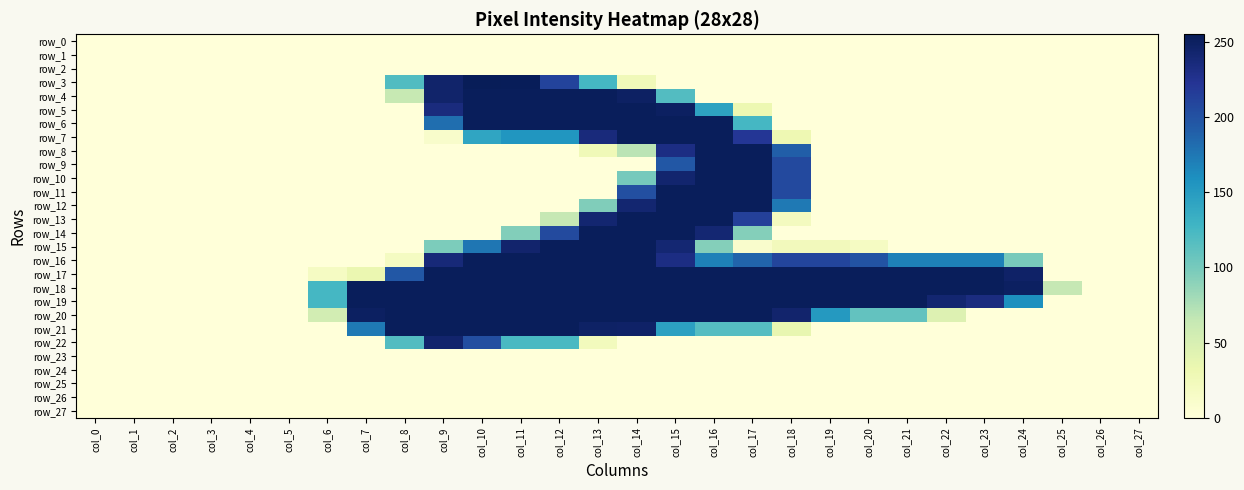

At how many categories does at least one series exceed 168?

18